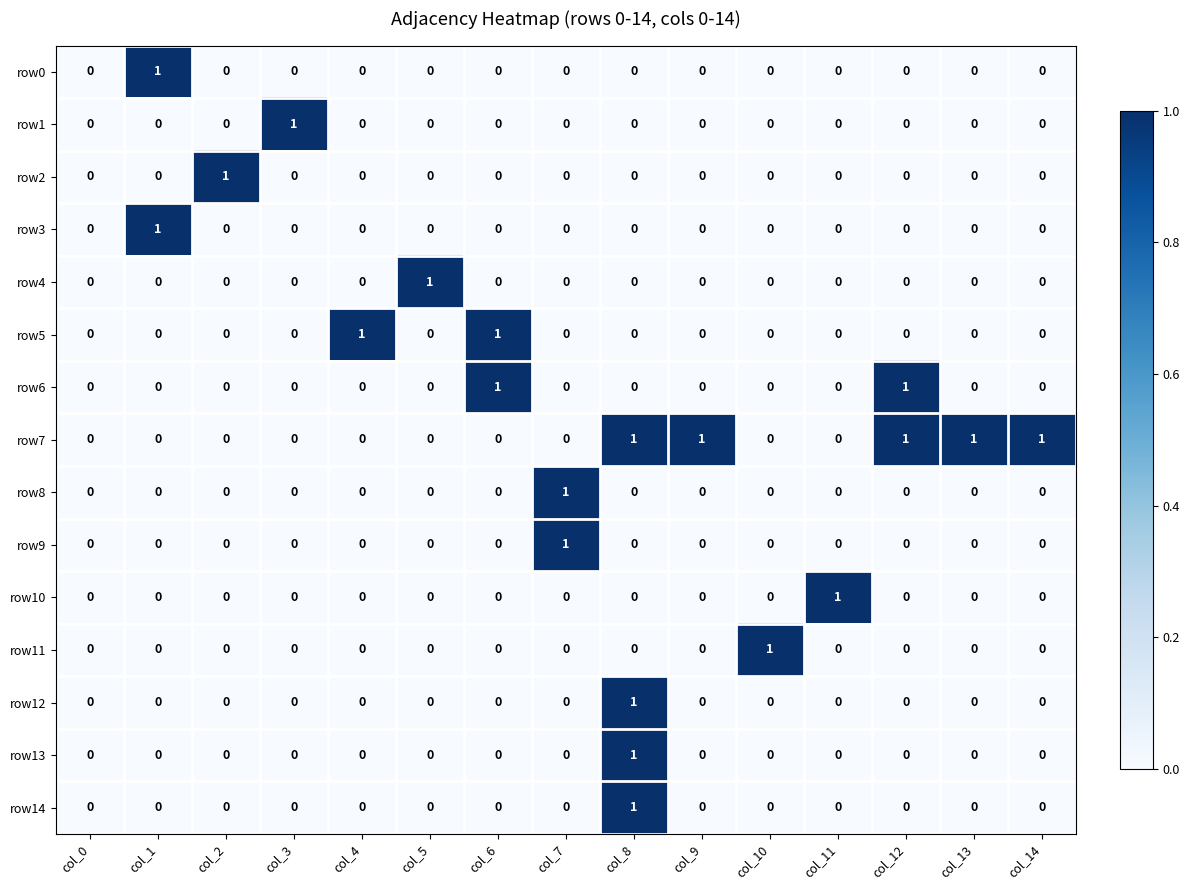

The value of row6 at col_7 is -1. True or false?

False